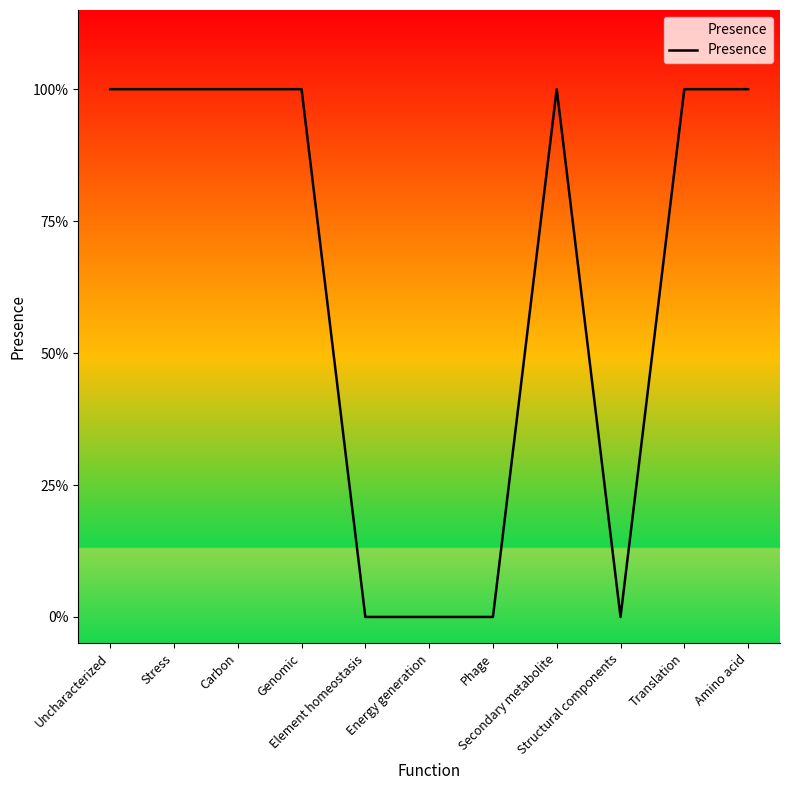

True or false: the data shows 1 at Uncharacterized.

True